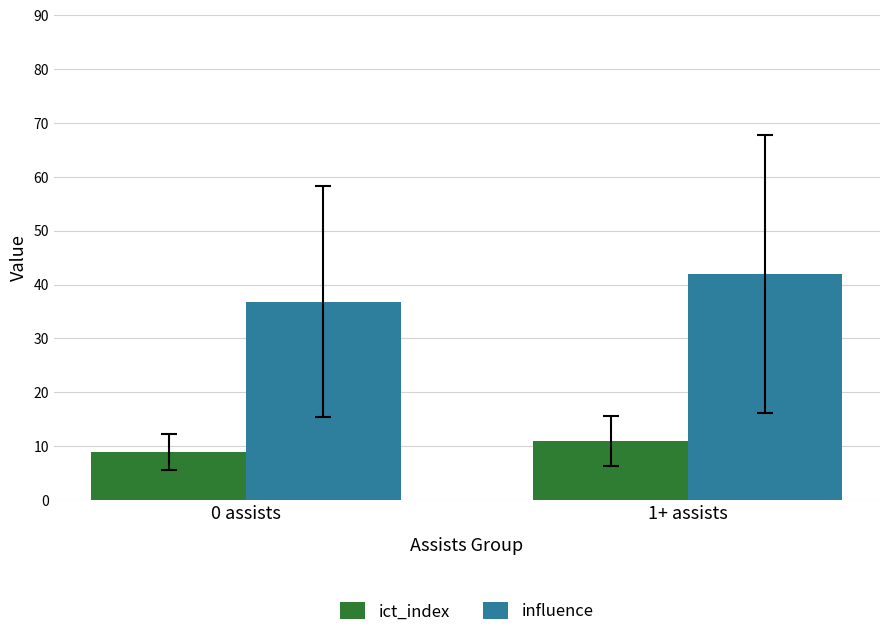

The value of ict_index at 0 assists is 8.9. True or false?

True